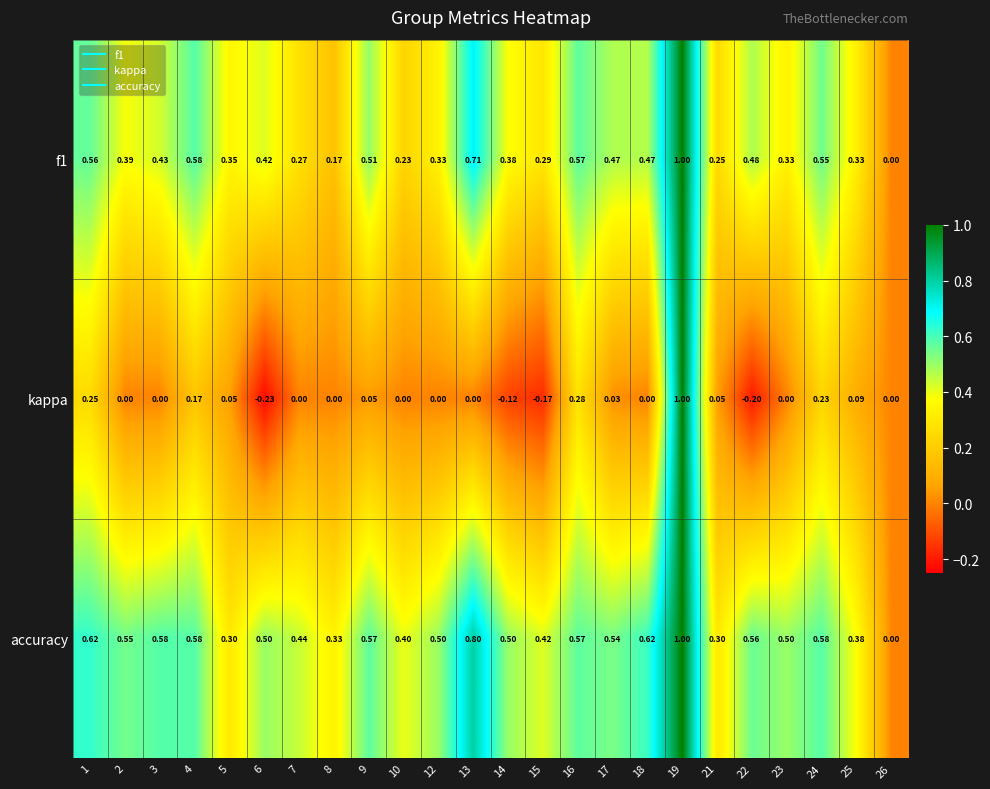

Is the value of f1 at 21 greater than the value of accuracy at 15?

No